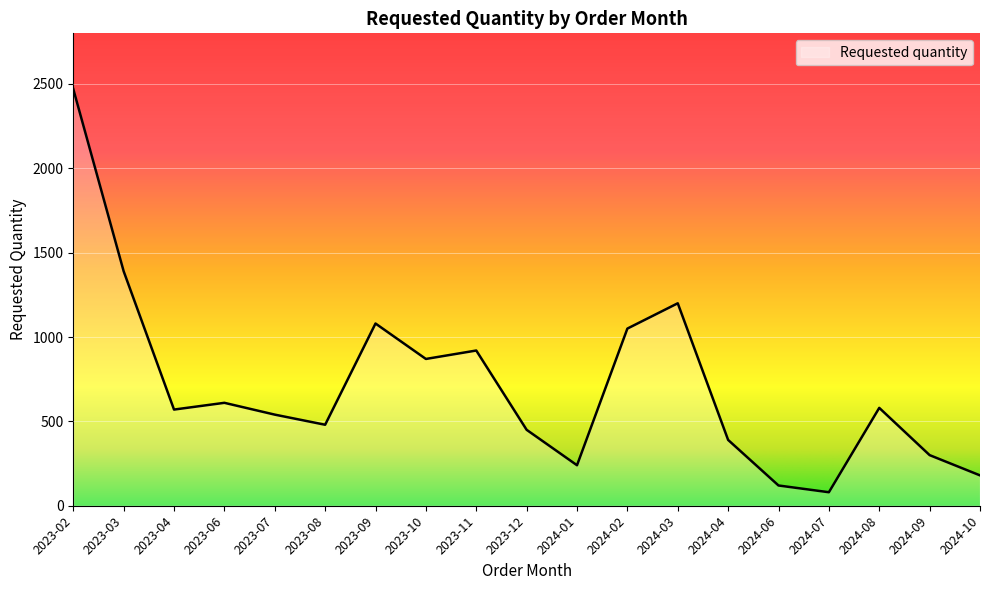

What is the difference between the values at 2024-09 and 2024-06?

180